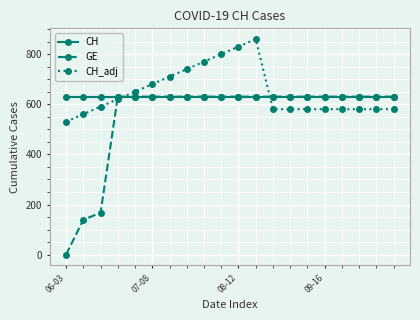

How many intersections are there between CH_adj and GE?

3